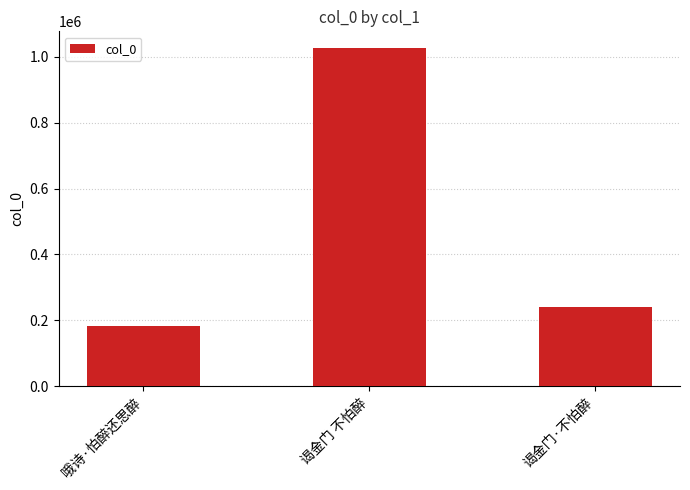

What is the ratio of the value at 谒金门·不怕醉 to the value at 谒金门 不怕醉?

0.2